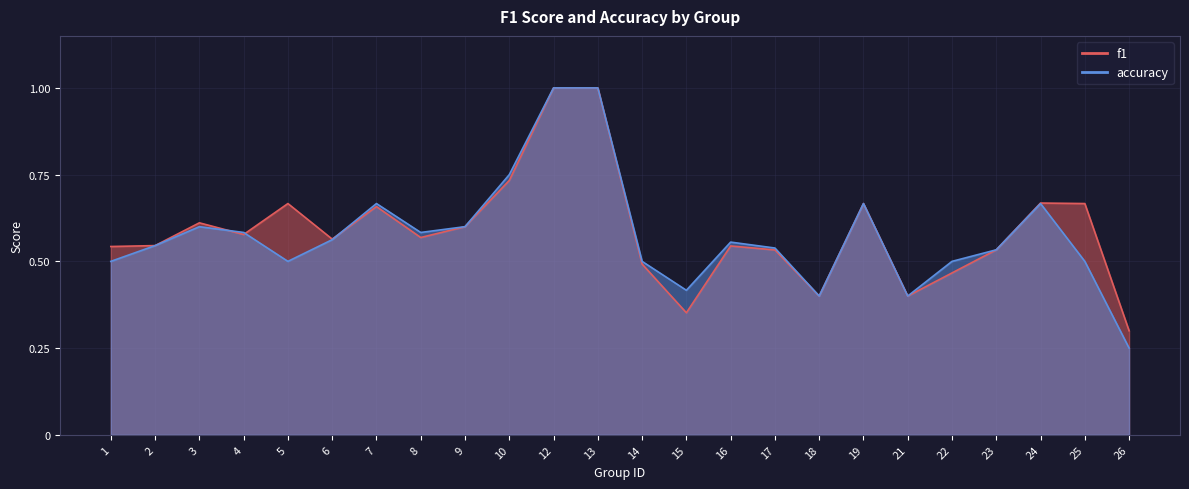

At which category is the sum across all series the highest?

12